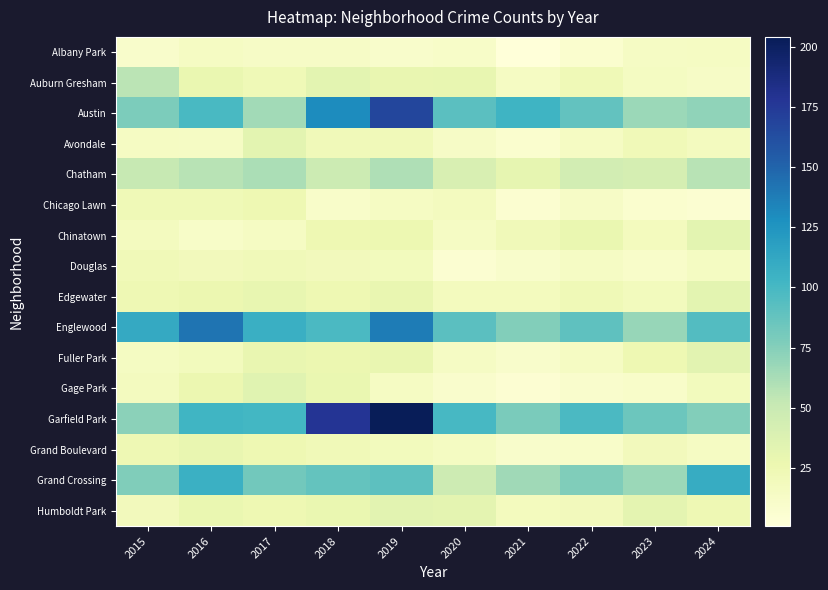

Which category has the lowest value across all series?

2021